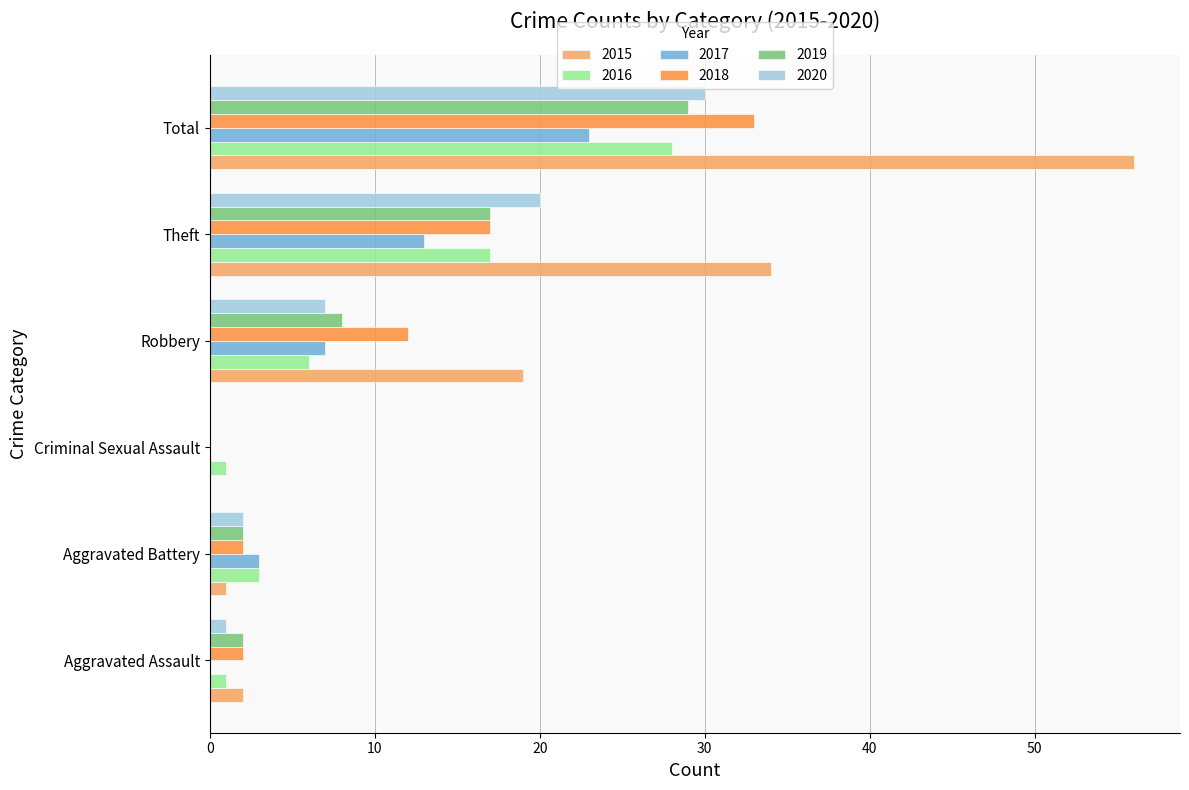

What is the highest value of the 2015 series?

56